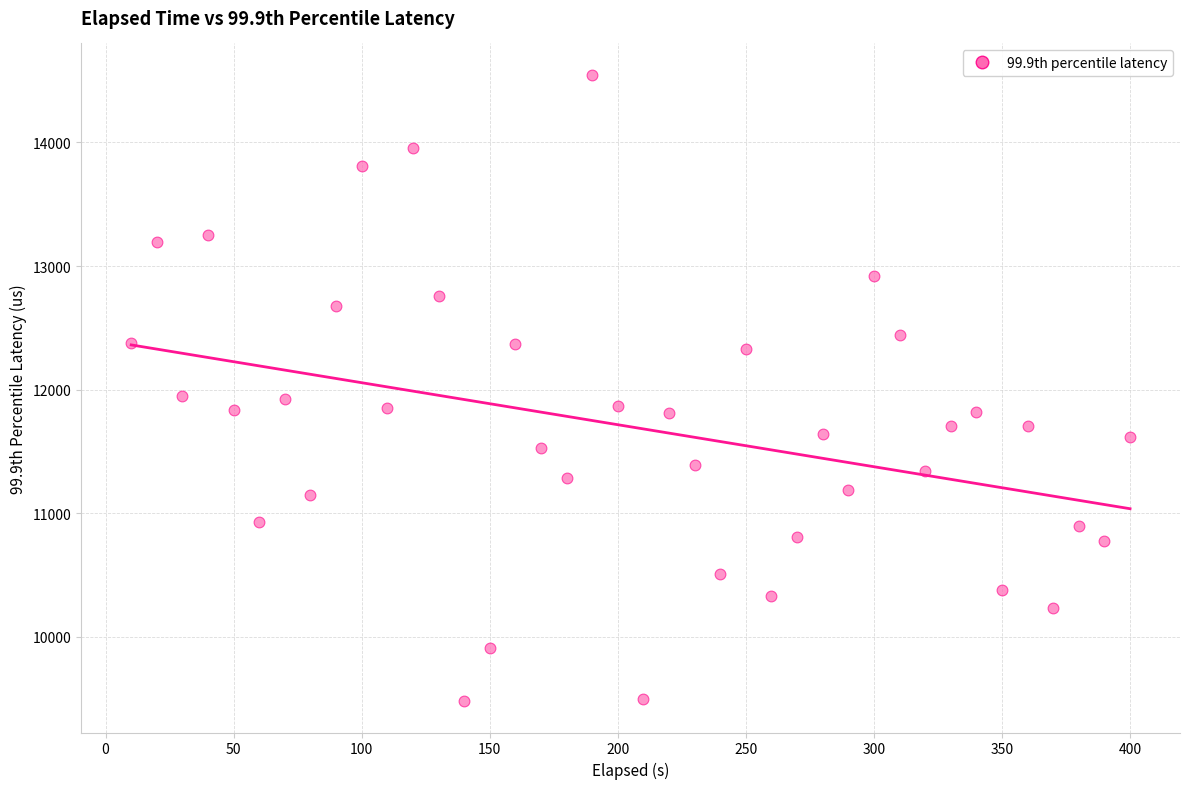

What is the range of Y values (max minus min)?

5070